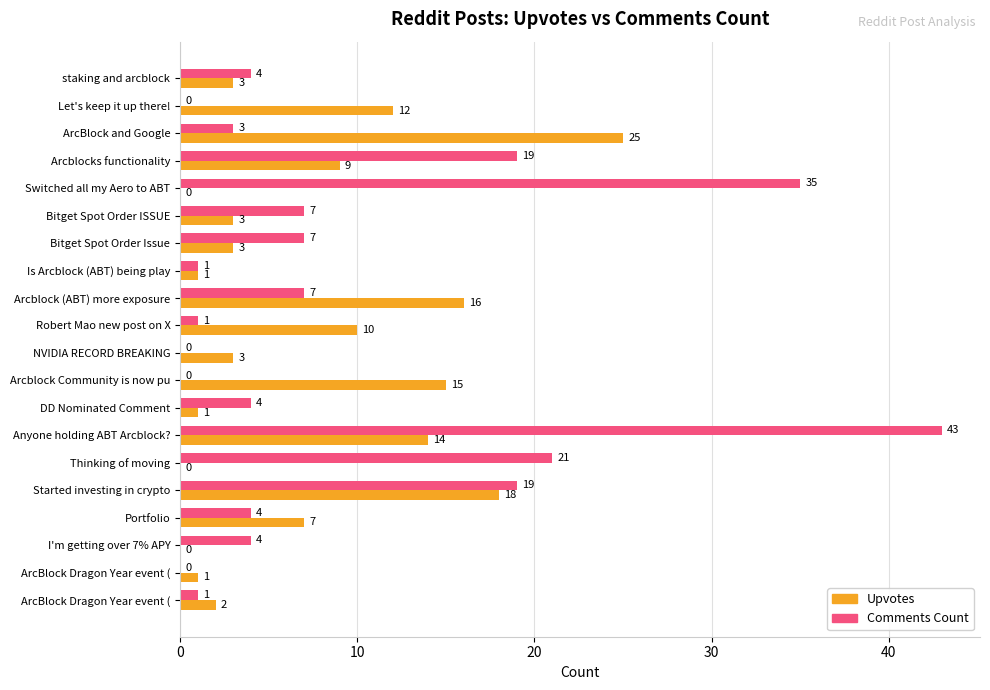

How many categories are shown in the chart?

20